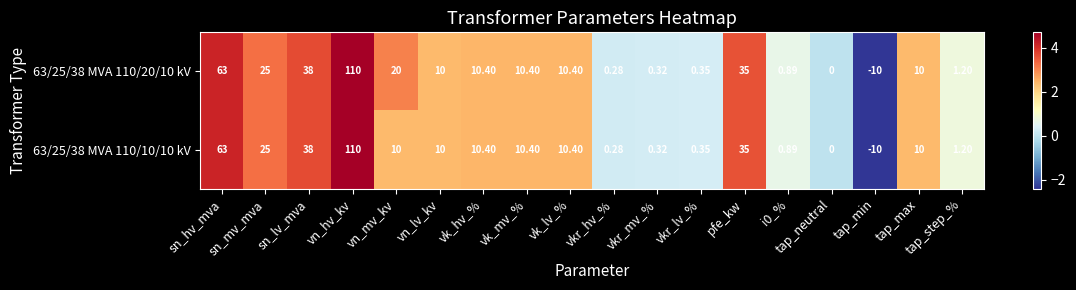

Where is 63/25/38 MVA 110/10/10 kV nearest to the value 50?

sn_lv_mva